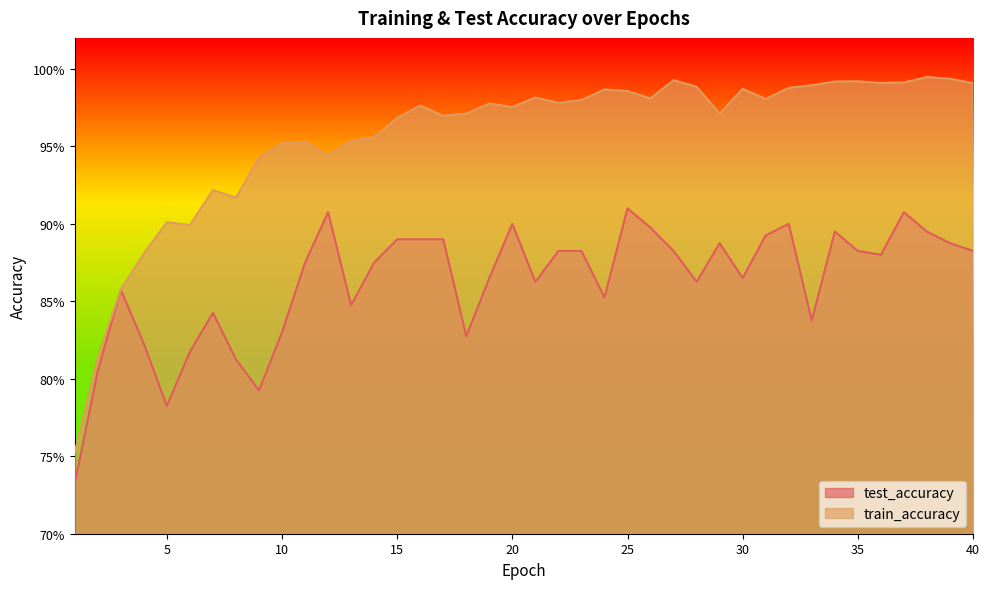

Rank the series by their maximum value, from highest to lowest.

train_accuracy, test_accuracy